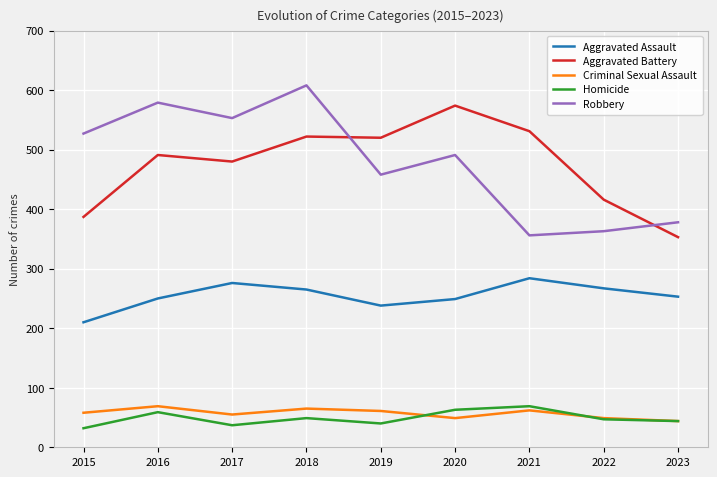

What is the minimum value shown in the chart?

32